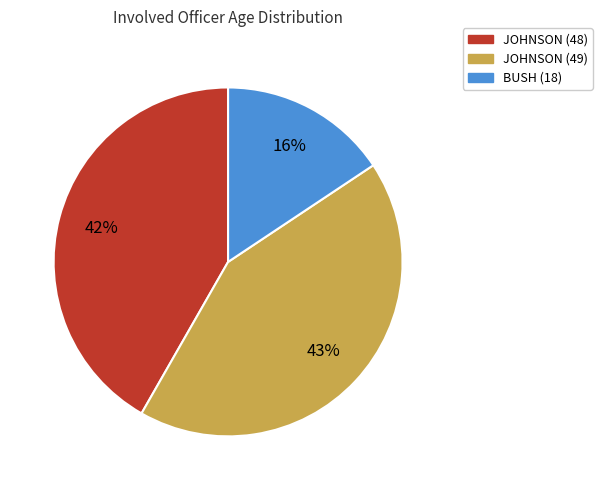

To the nearest percent, what is the difference between the largest and smallest slice percentages?

27%